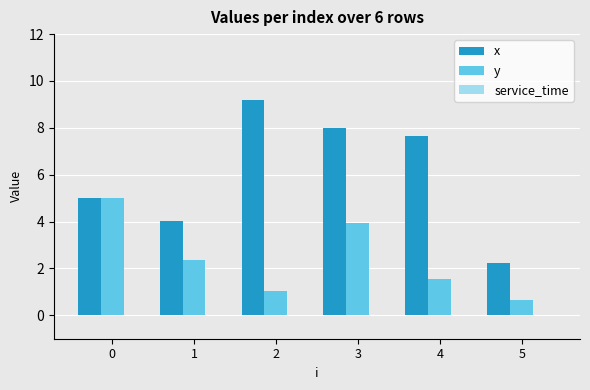

True or false: y has a value of 1.4 at 0.

False